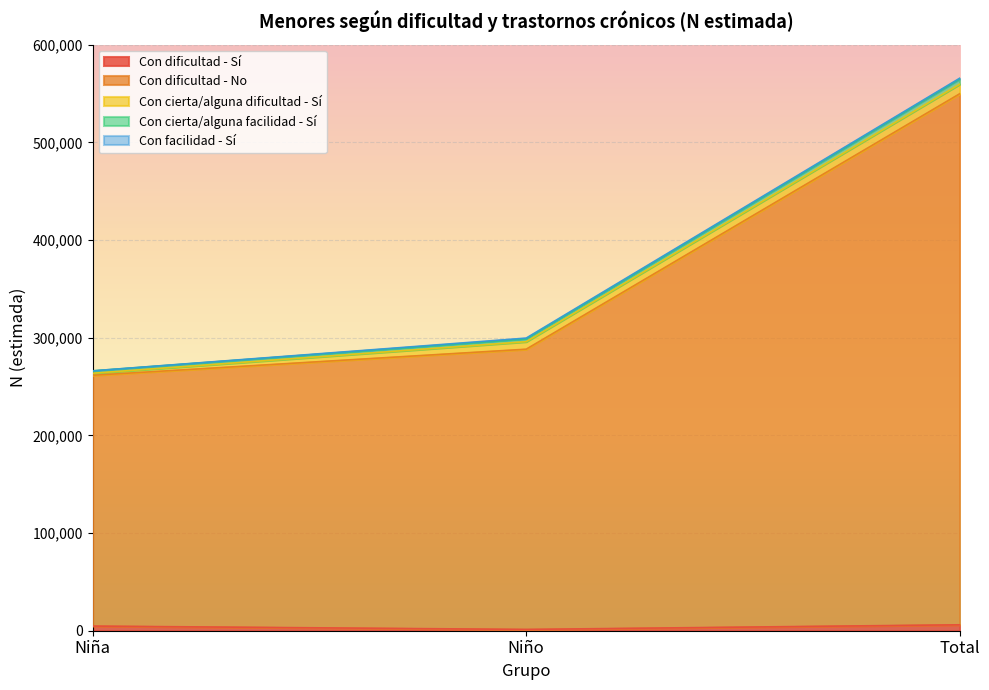

How many lines are shown in the chart?

5